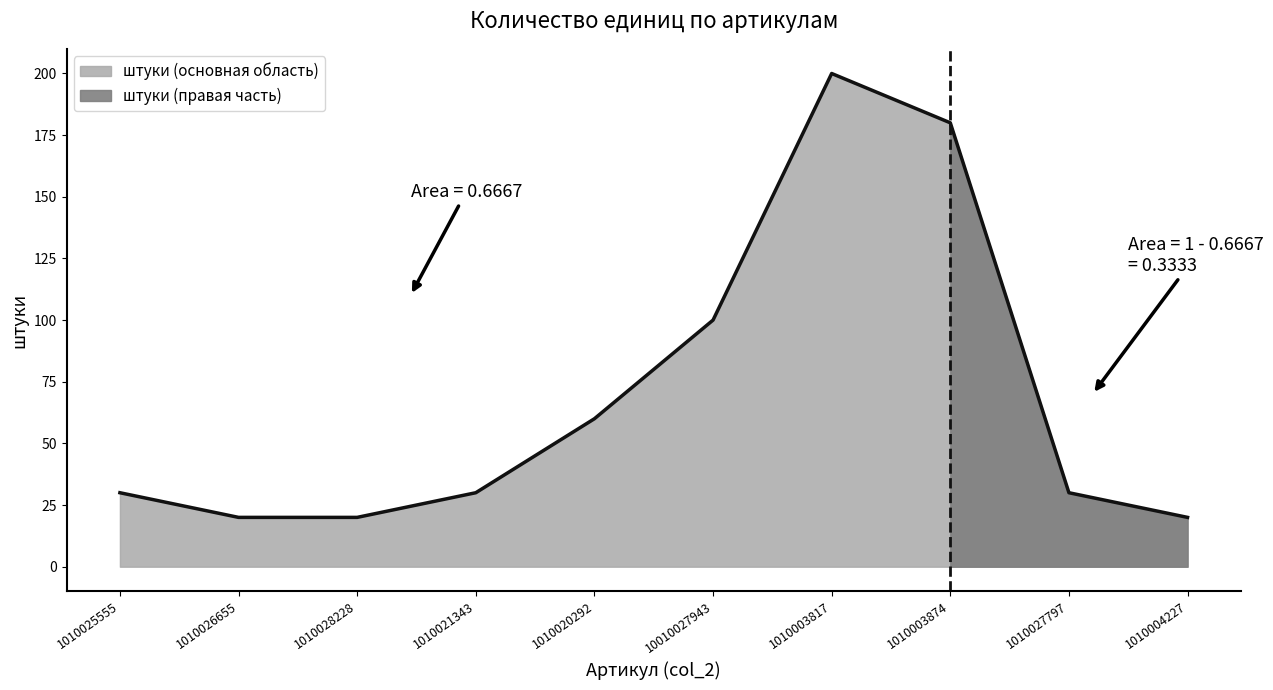

What is the average value?

69